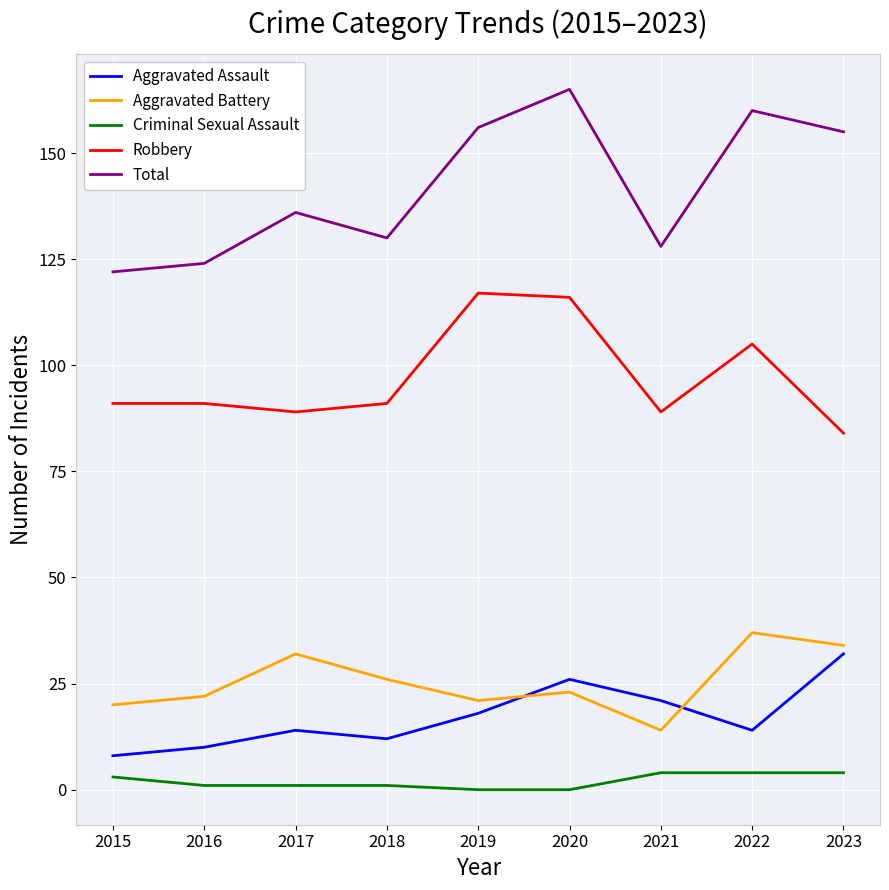

Reading left to right, list all the values displayed in this chart.

Aggravated Assault: 2015=8	2016=10	2017=14	2018=12	2019=18	2020=26	2021=21	2022=14	2023=32
Aggravated Battery: 2015=20	2016=22	2017=32	2018=26	2019=21	2020=23	2021=14	2022=37	2023=34
Criminal Sexual Assault: 2015=3	2016=1	2017=1	2018=1	2019=0	2020=0	2021=4	2022=4	2023=4
Robbery: 2015=91	2016=91	2017=89	2018=91	2019=117	2020=116	2021=89	2022=105	2023=84
Total: 2015=122	2016=124	2017=136	2018=130	2019=156	2020=165	2021=128	2022=160	2023=155